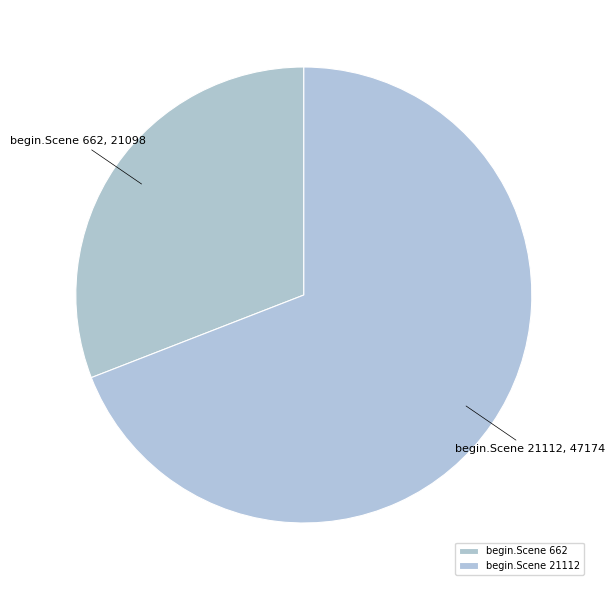

Which has a higher value, begin.Scene 662 or begin.Scene 21112?

begin.Scene 21112